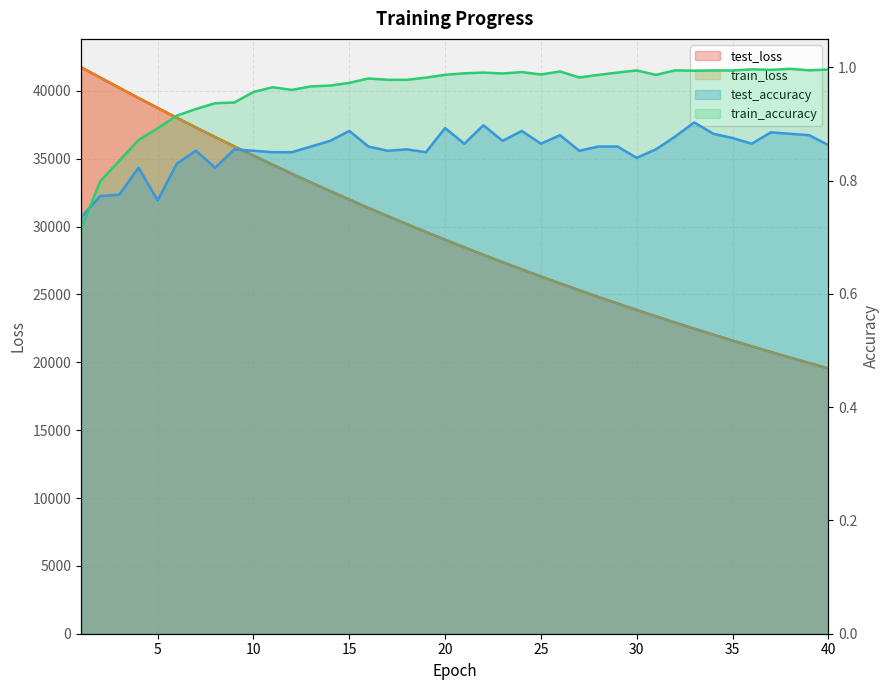

True or false: train_accuracy has a value of 0.9 at 9.

True